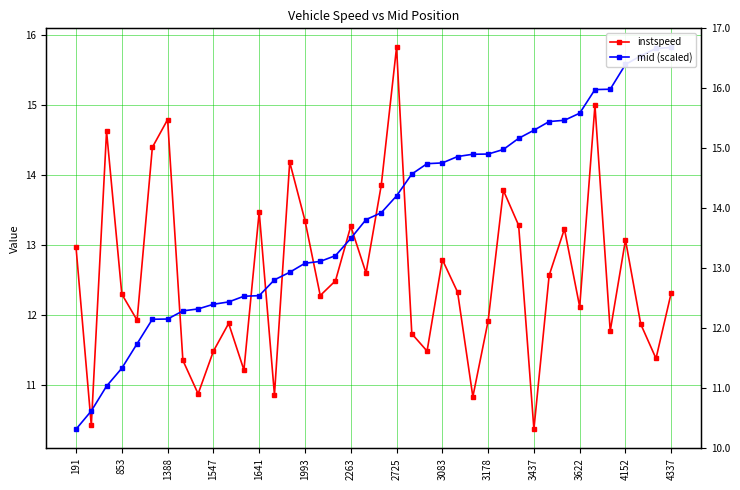

Rank the series at 35 from lowest to highest value.

instspeed, mid (scaled)